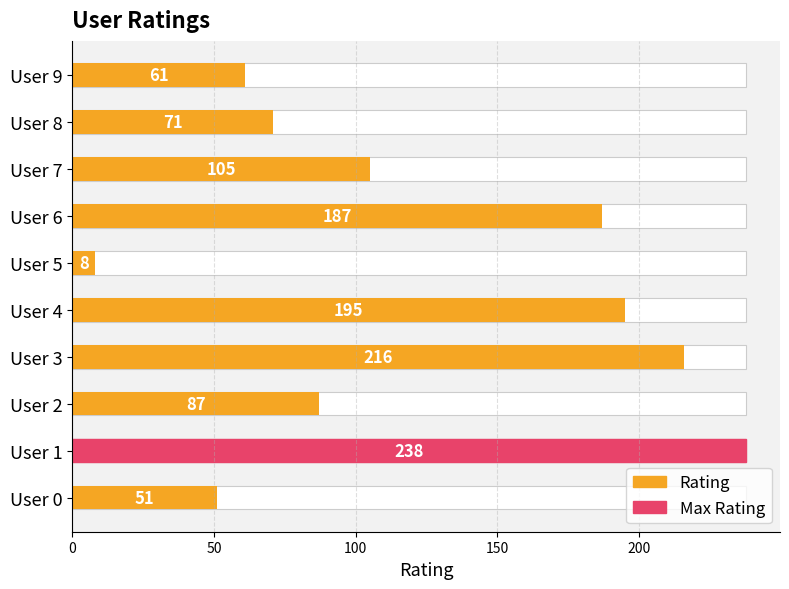

True or false: the data shows 257 at User 6.

False